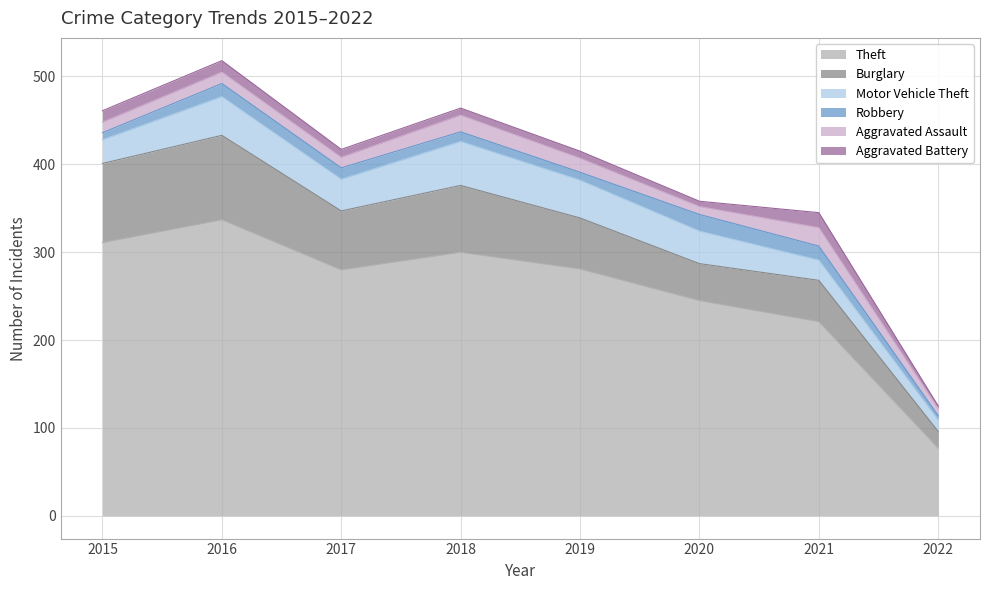

True or false: Aggravated Assault and Aggravated Battery intersect in this chart.

False